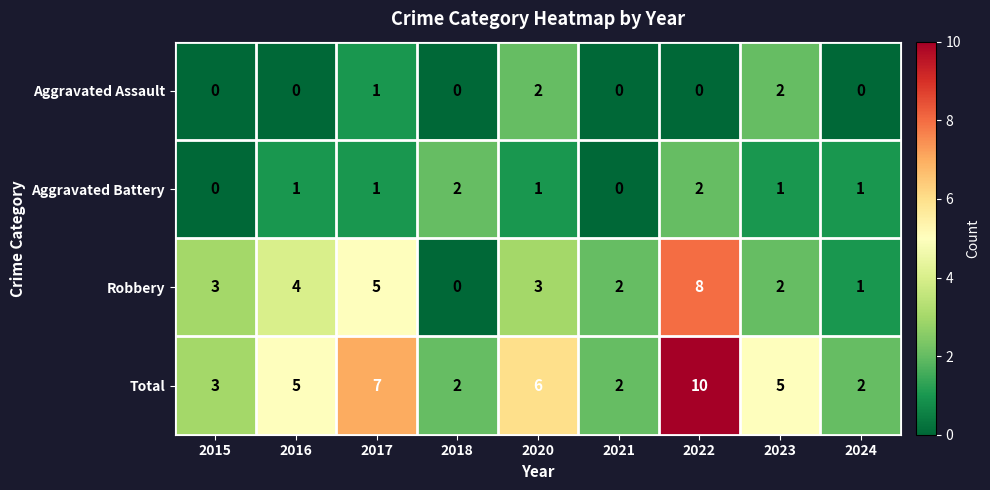

What is the greatest value displayed?

10